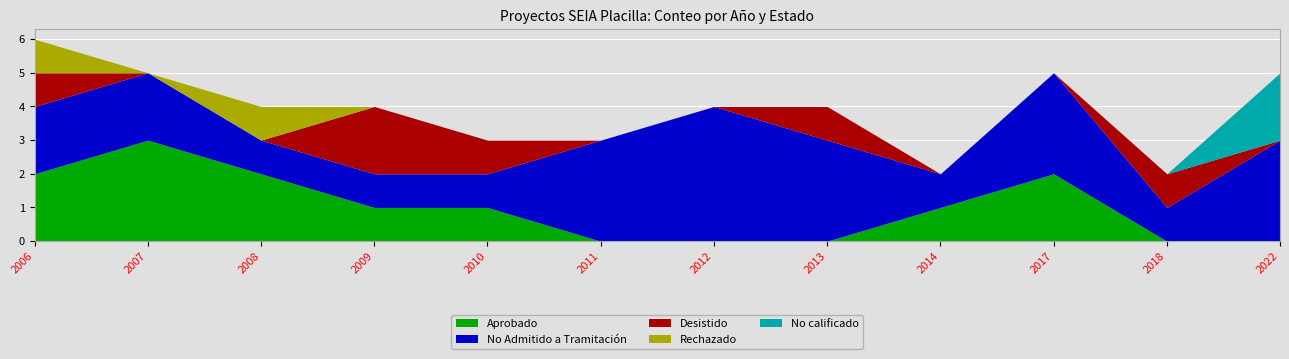

Which category has the lowest value in the No calificado series?

2006